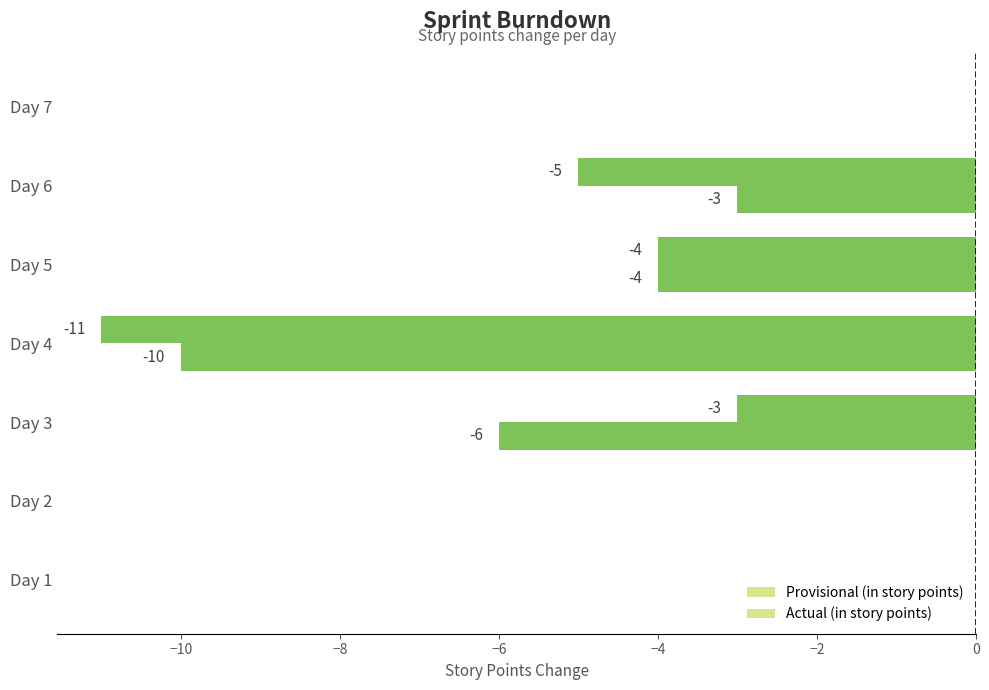

What position from the right is −4?

3